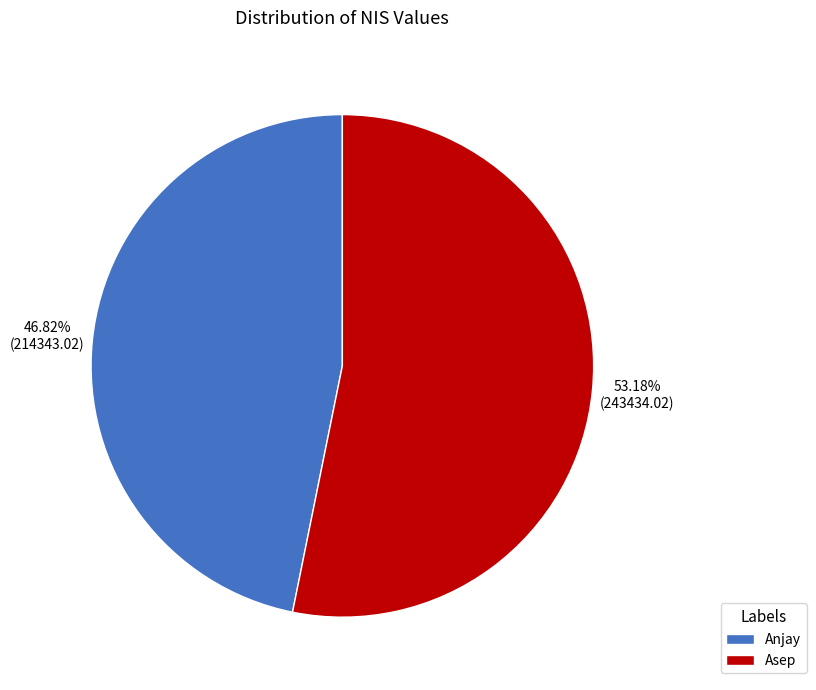

What is the smallest slice in the pie chart?

Anjay